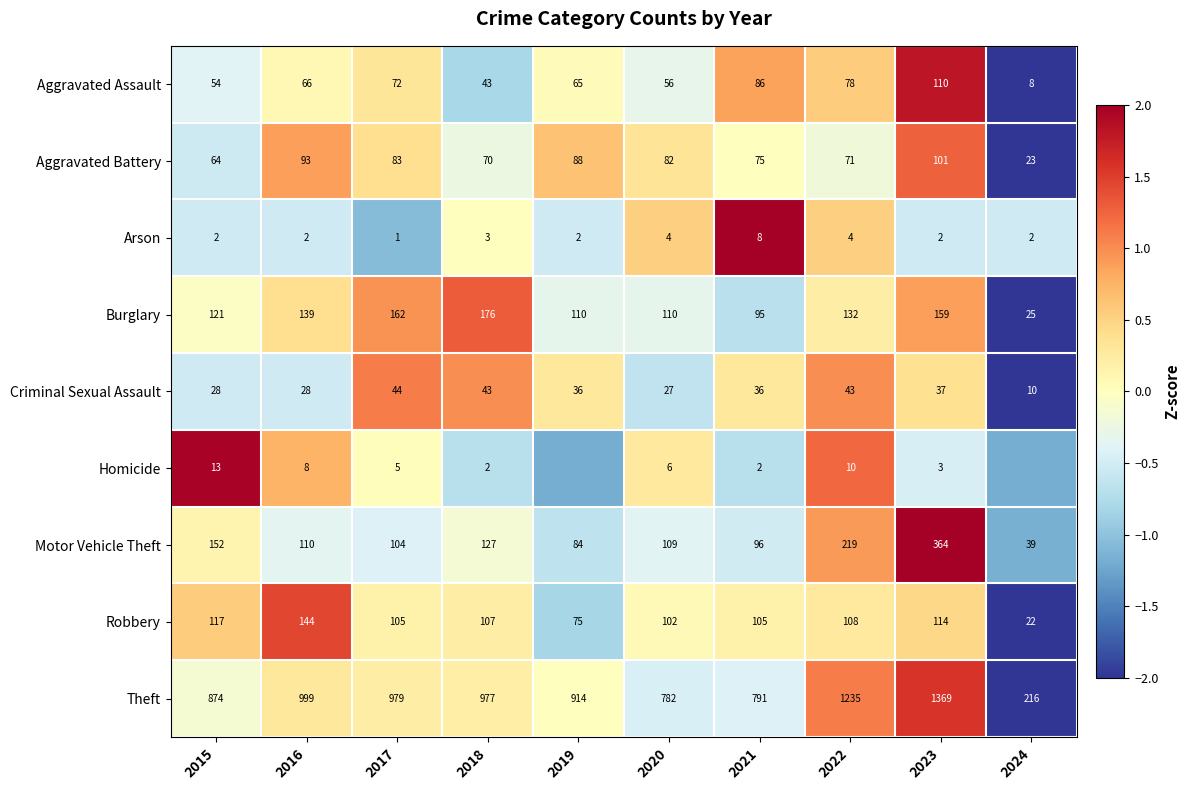

What is the total value across all series at 2019?

-2.5